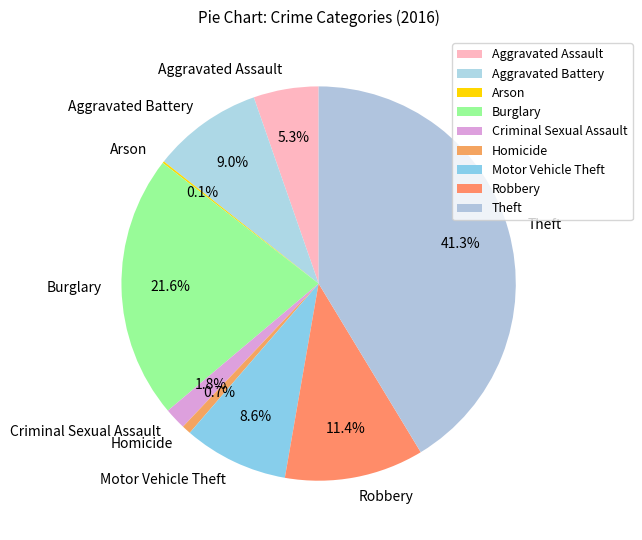

Which category has the biggest portion of the pie?

Theft